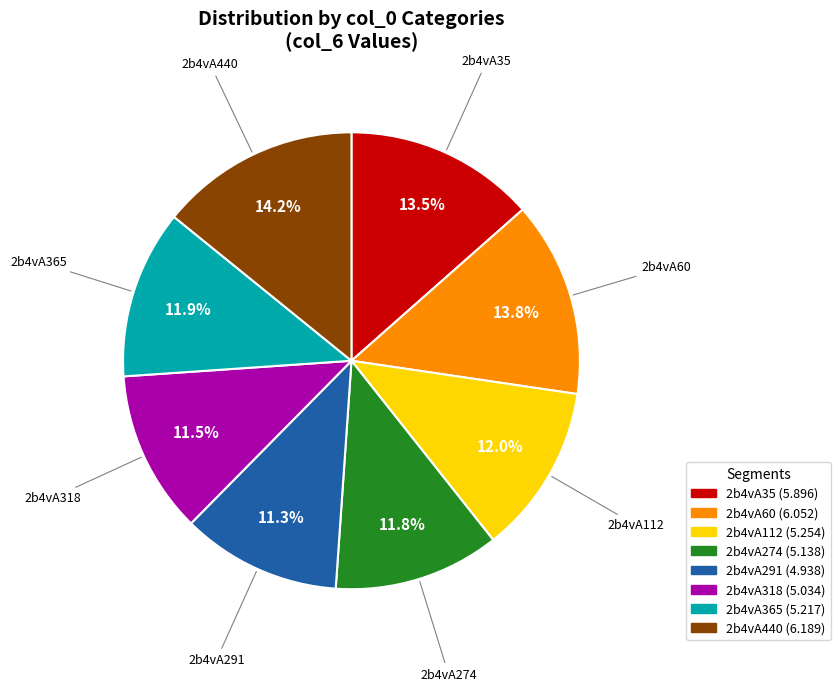

What portion of the pie excludes 2b4vA60?

86.2%